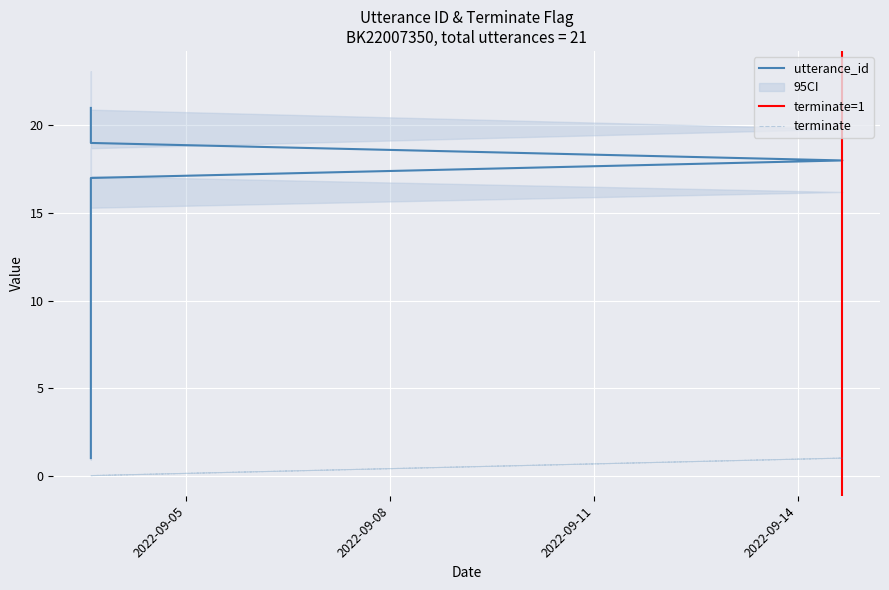

Which series has the widest spread of values?

utterance_id